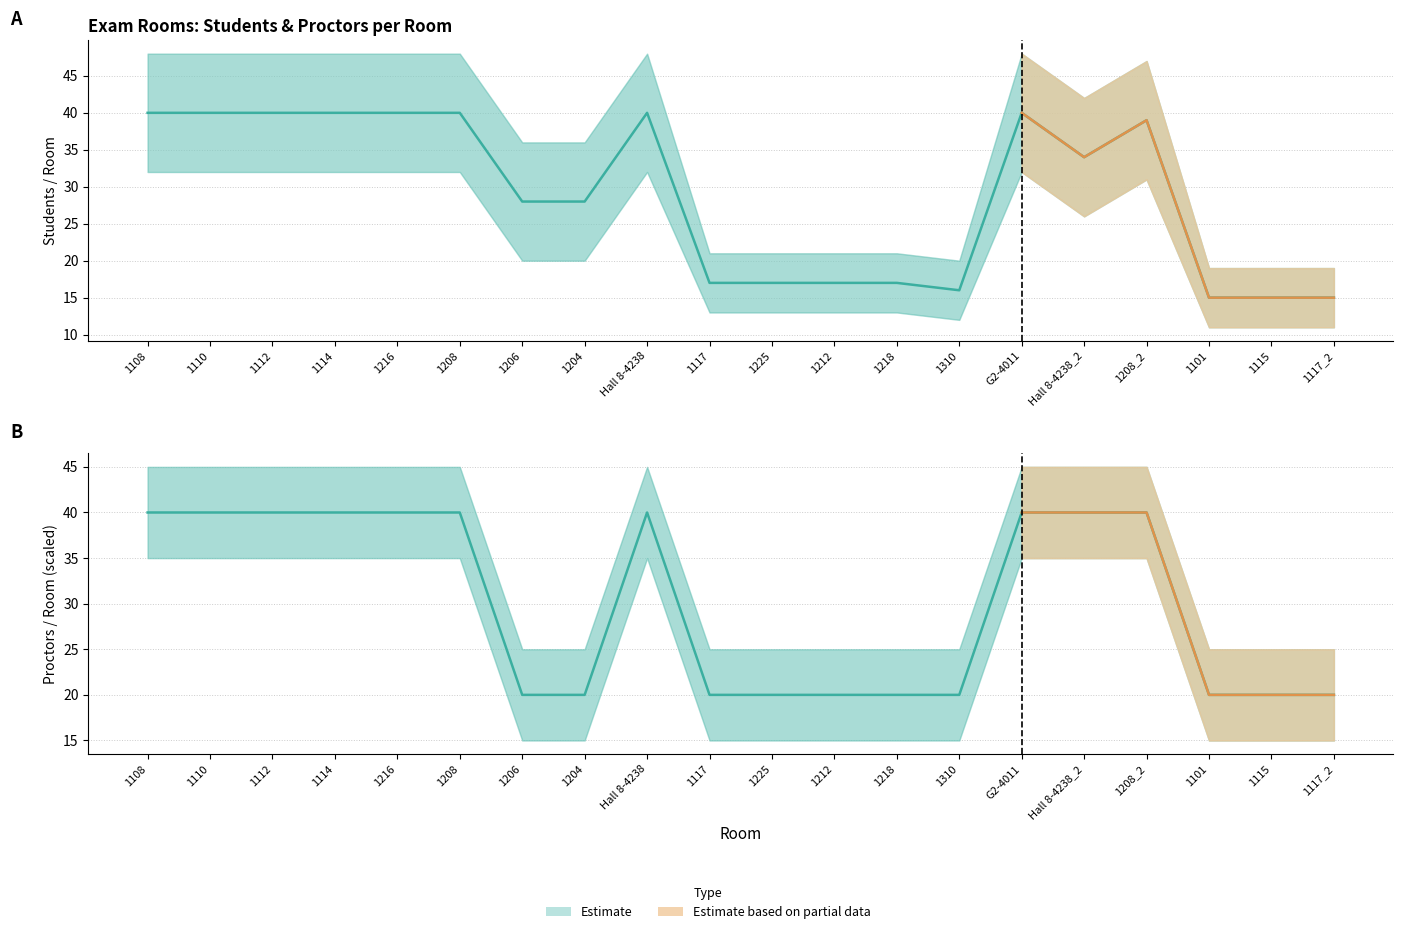

What is the label of the 7th point from the right?

1310